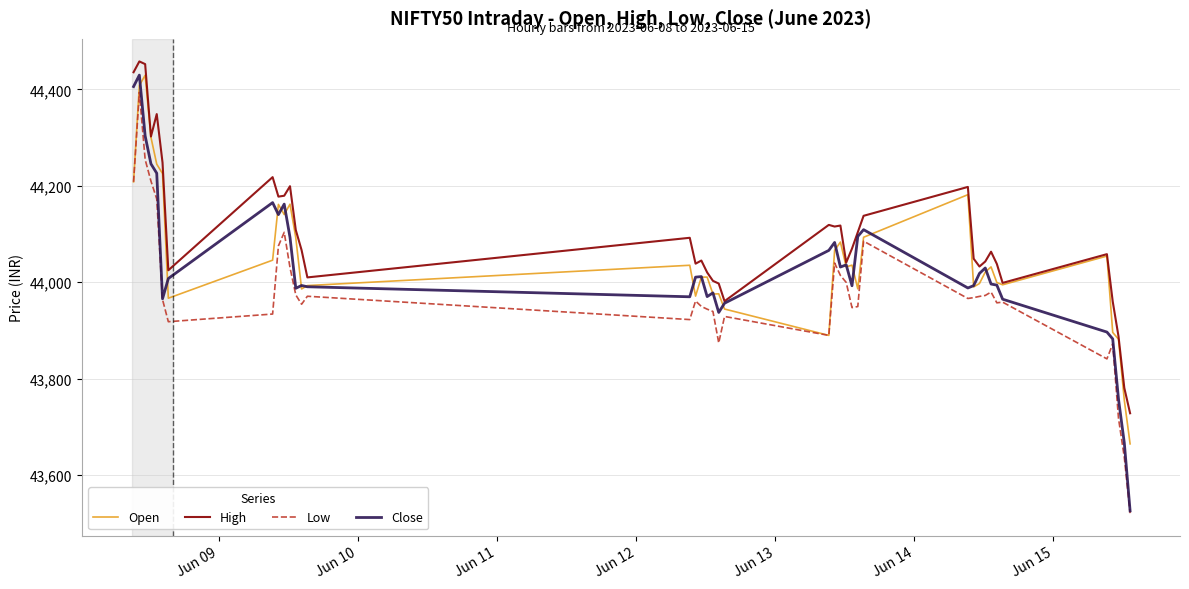

True or false: High and Low cross at least once.

False